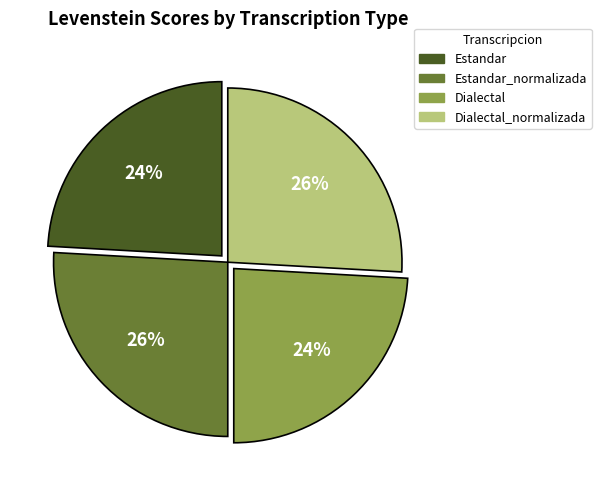

How many slices are in this pie chart?

4